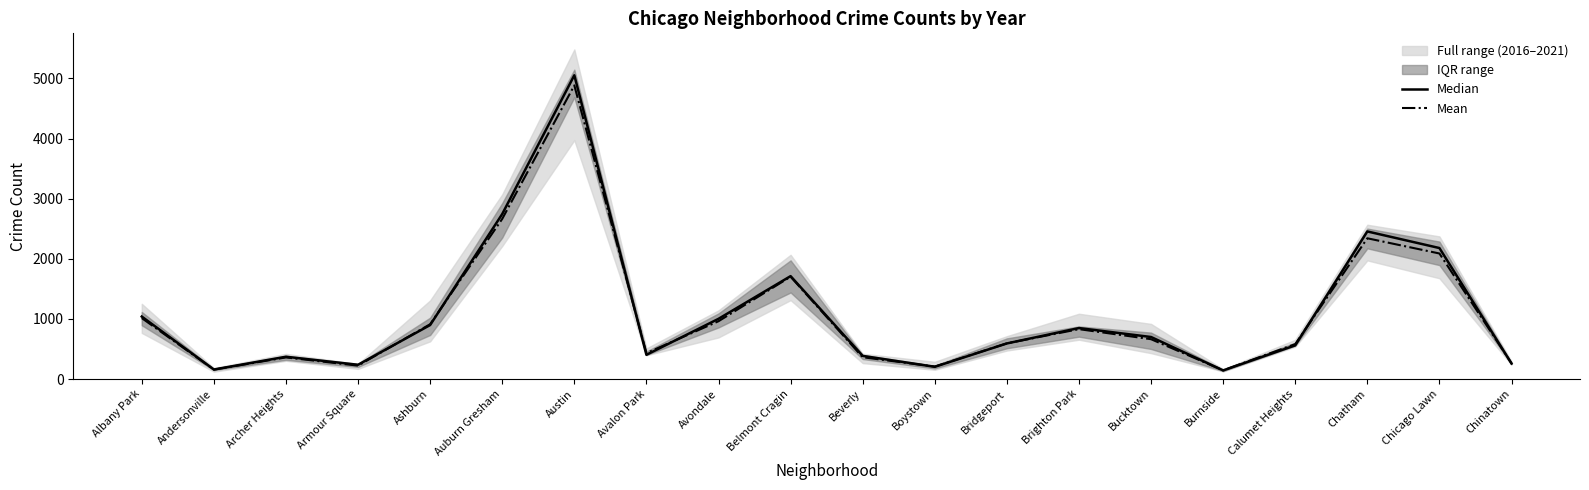

What position from the left is Bucktown?

15